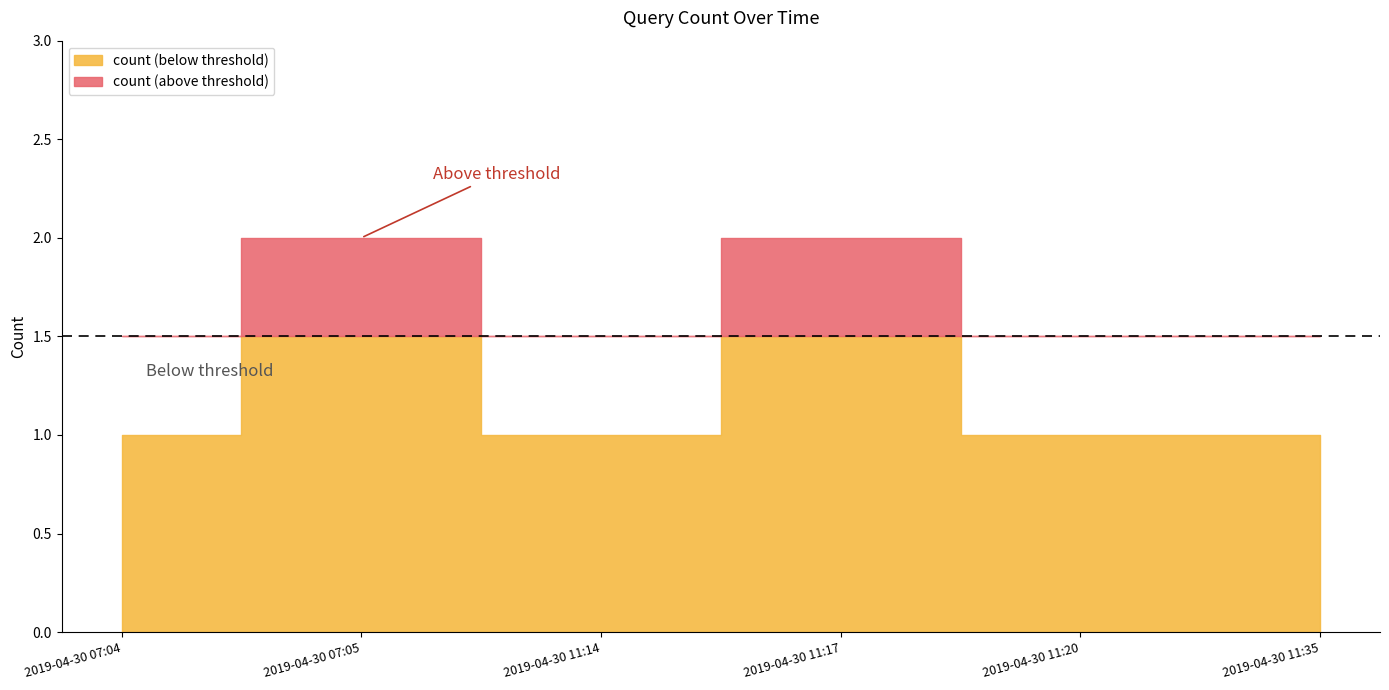

How many categories are shown in the chart?

6